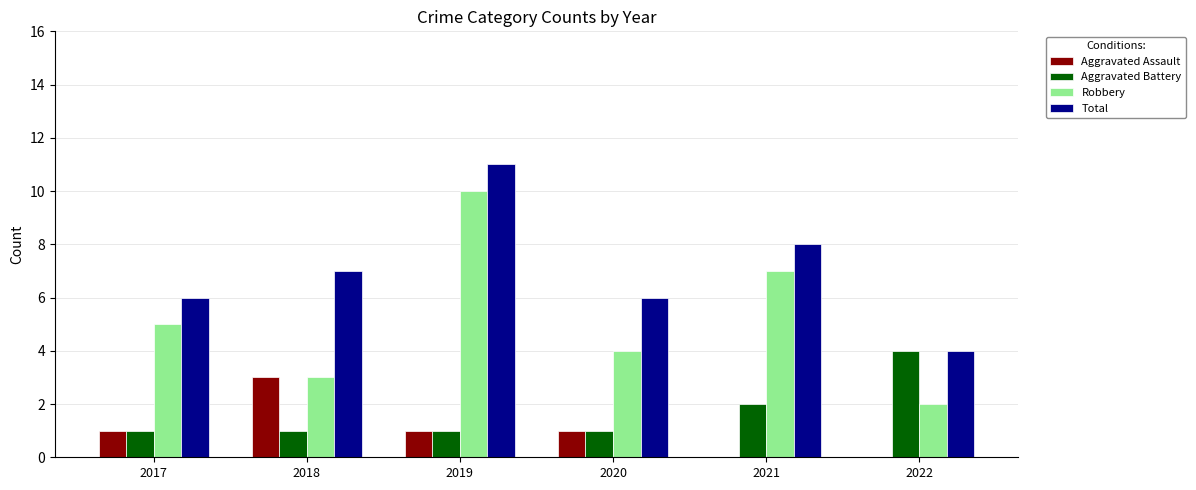

What value does the Total series have at 2020?

6